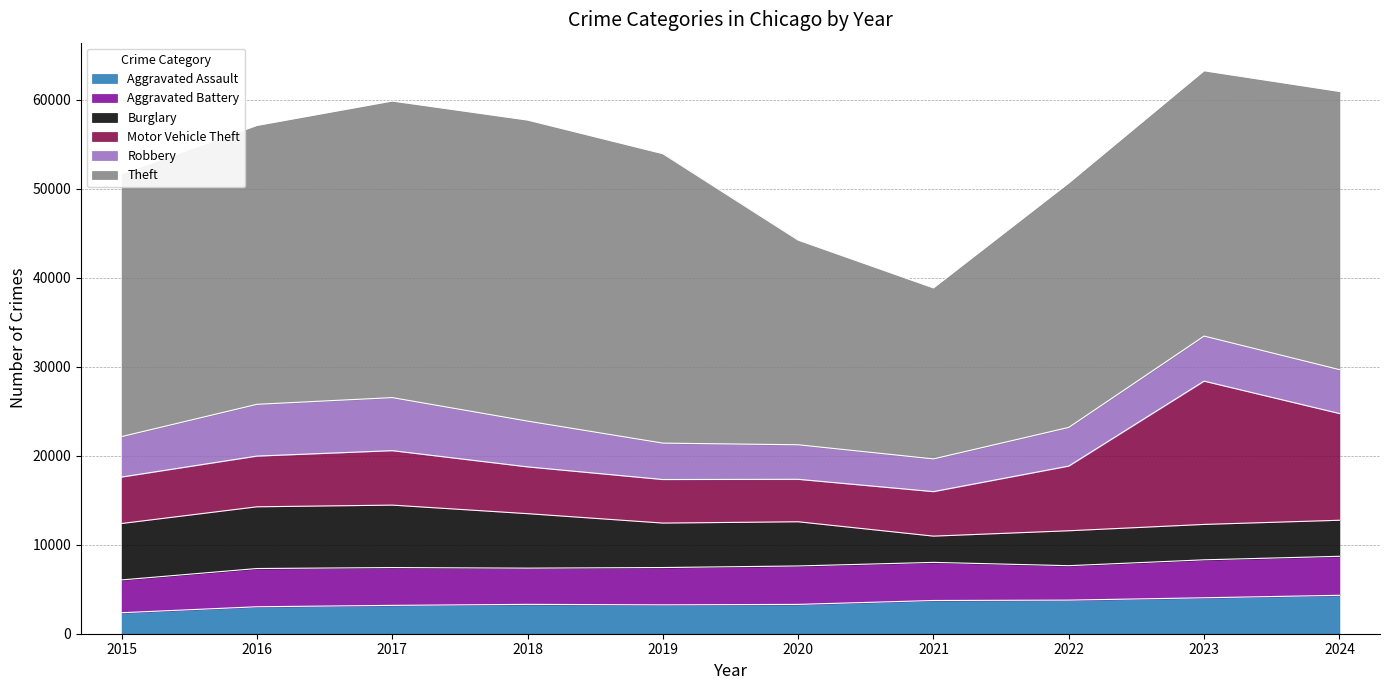

True or false: Theft and Robbery cross at least once.

False